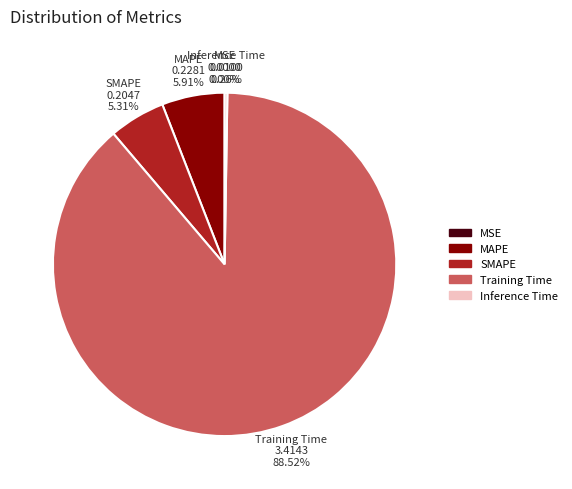

Which slice is the smallest?

MSE